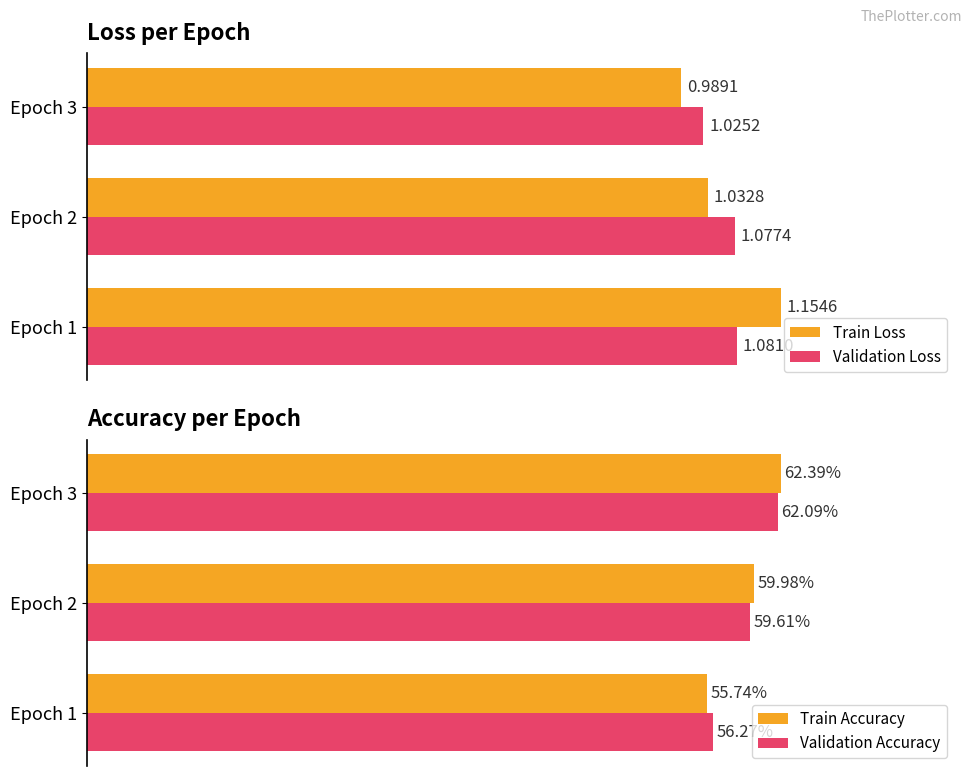

What is the value of the Train Loss bar at the 2nd from the left?

1.0